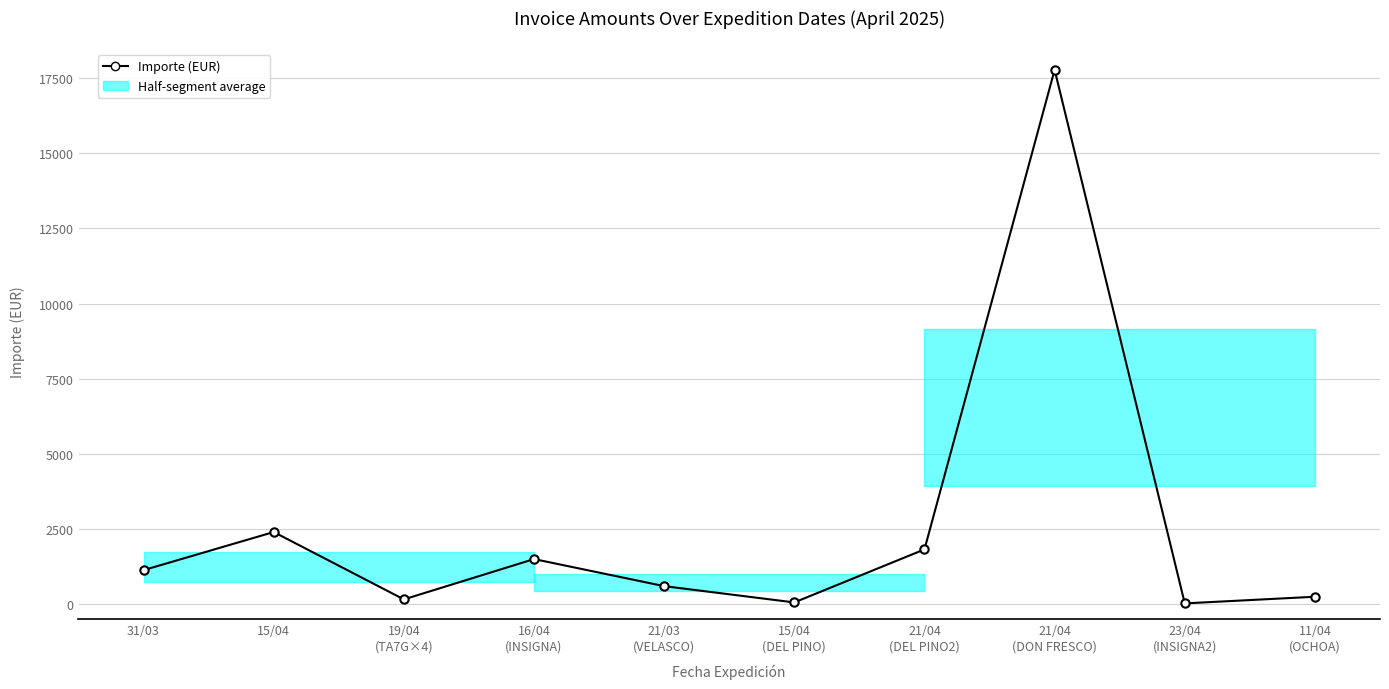

List the labels in order of value, largest first.

21/04
(DON FRESCO), 15/04, 21/04
(DEL PINO2), 16/04
(INSIGNA), 31/03, 21/03
(VELASCO), 11/04
(OCHOA), 19/04
(TA7G×4), 15/04
(DEL PINO), 23/04
(INSIGNA2)